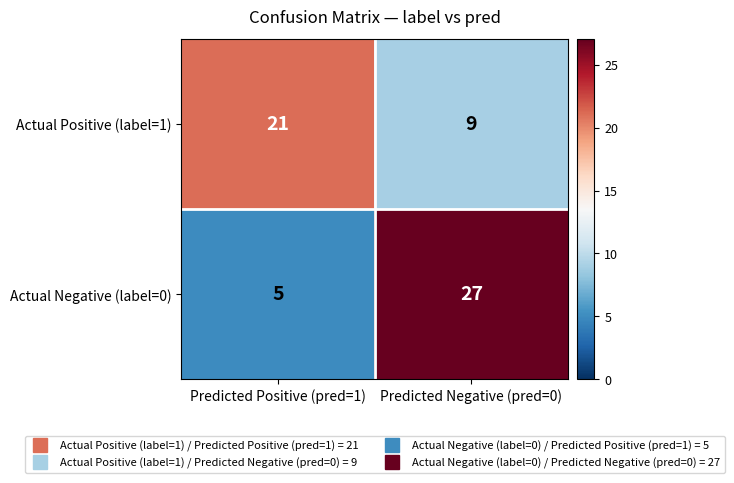

The value of Actual Negative (label=0) at Predicted Positive (pred=1) is 5. True or false?

True